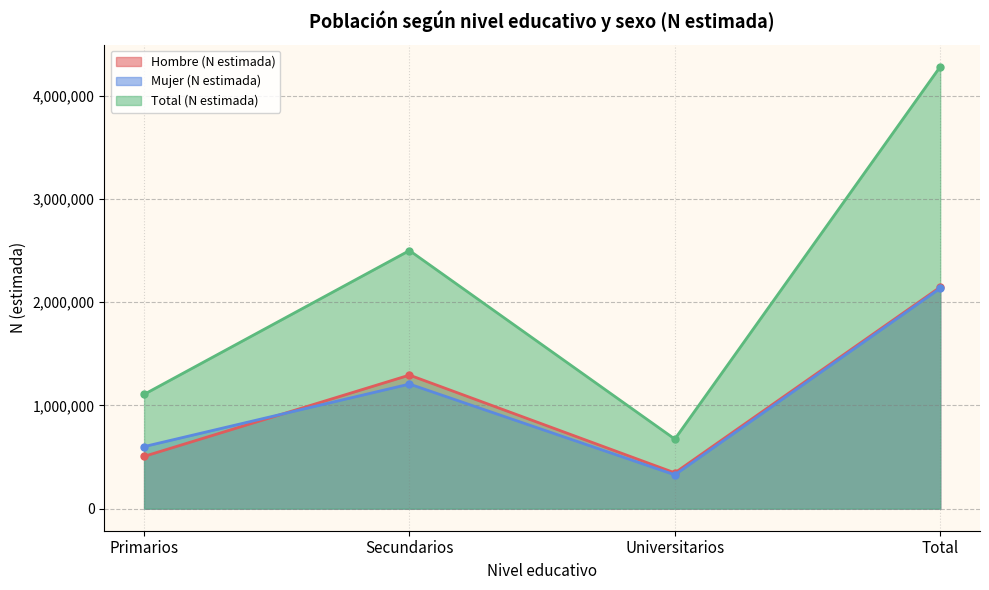

Which series has the widest spread of values?

Total (N estimada)